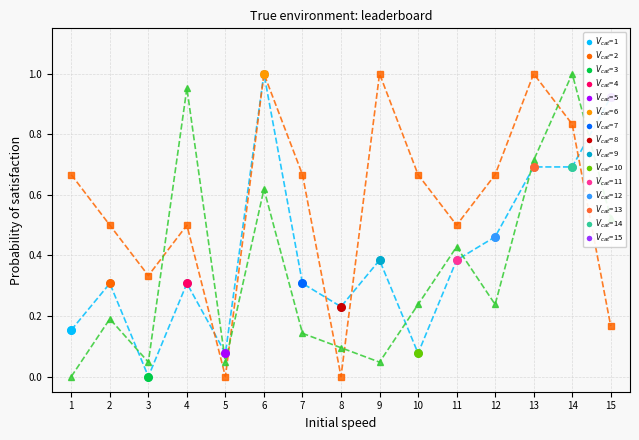

What is the total value across all series at 12?

1.4